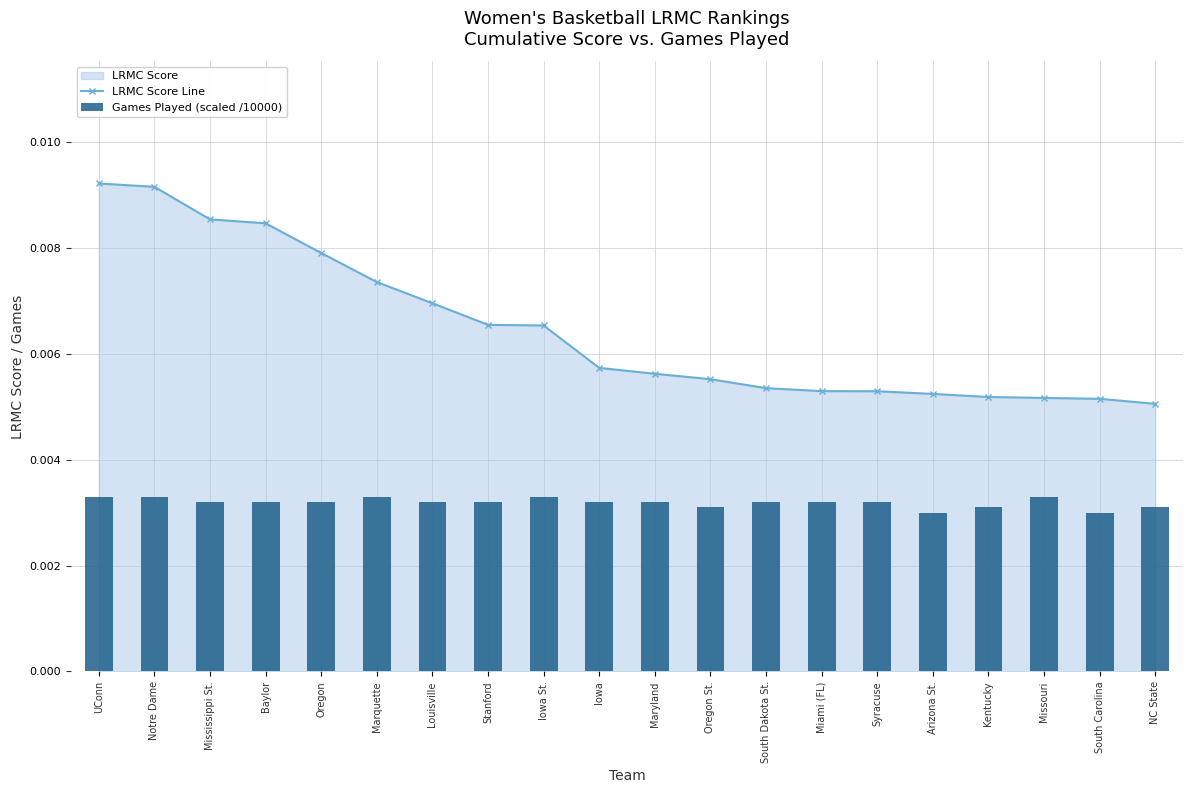

At which category is the sum across all series the highest?

UConn